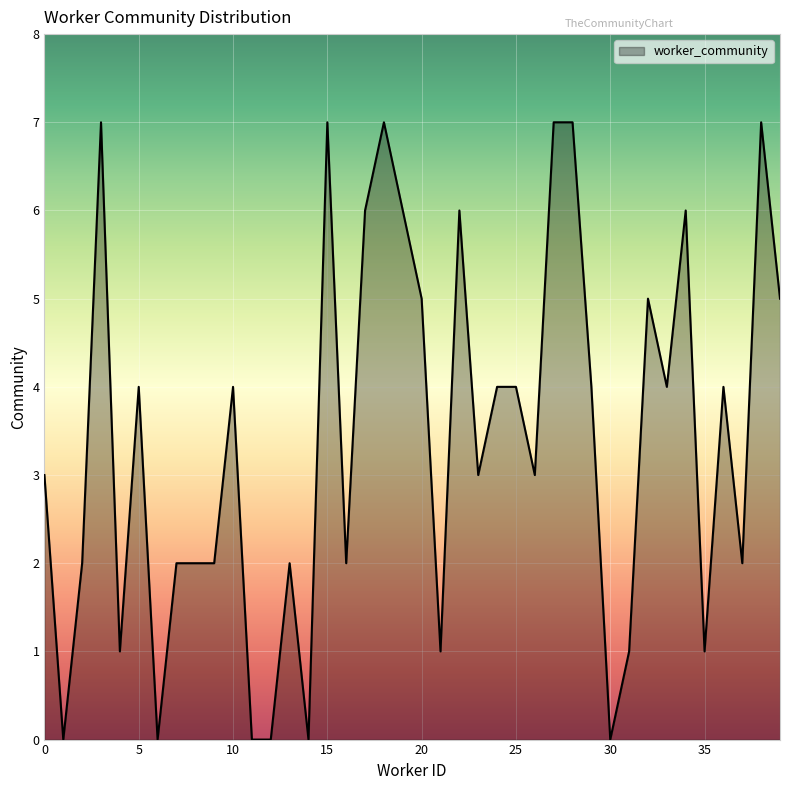

What is the greatest value displayed?

7